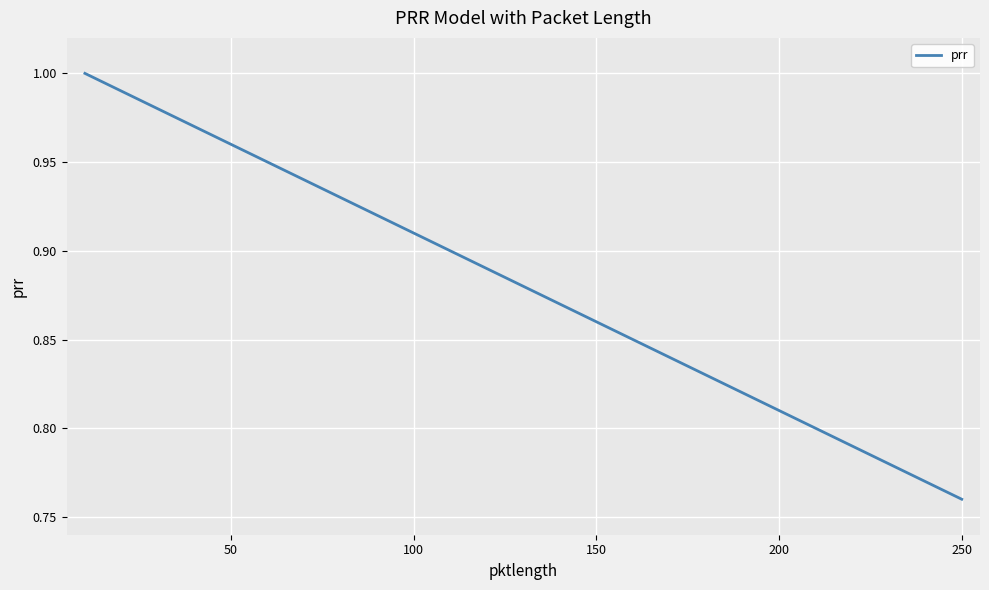

Does the chart have visible grid lines?

Yes